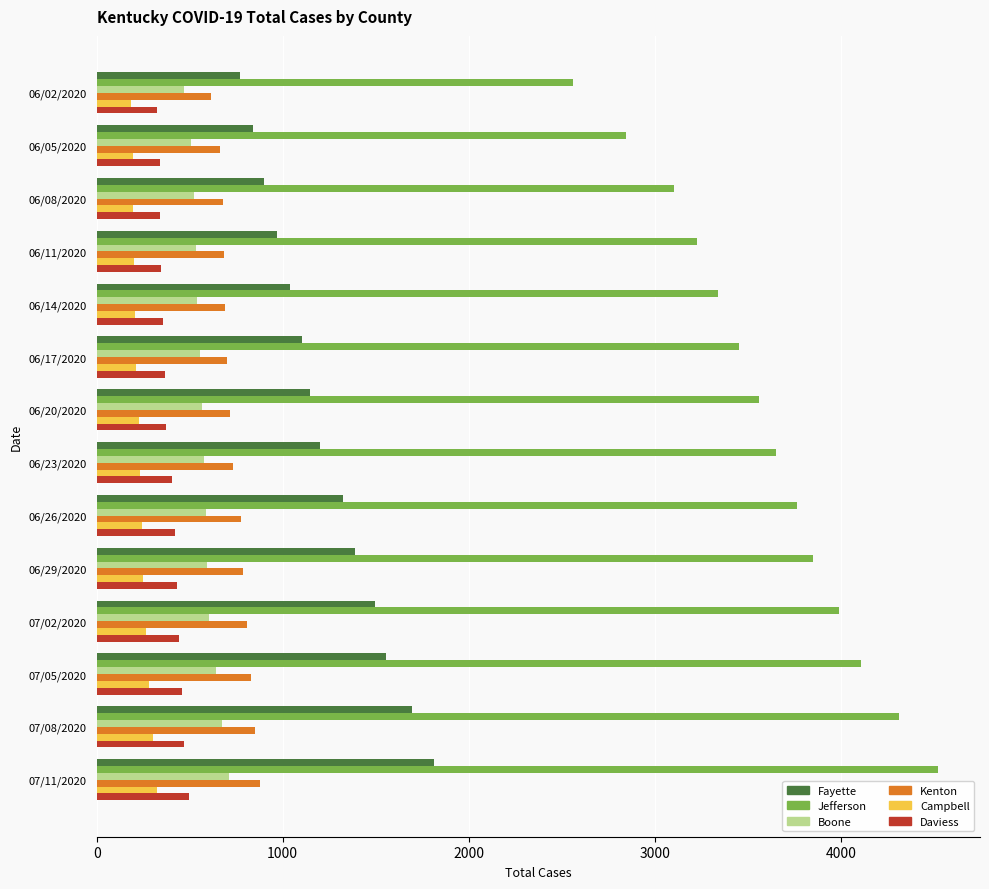

What is the average value of the Boone series?

578